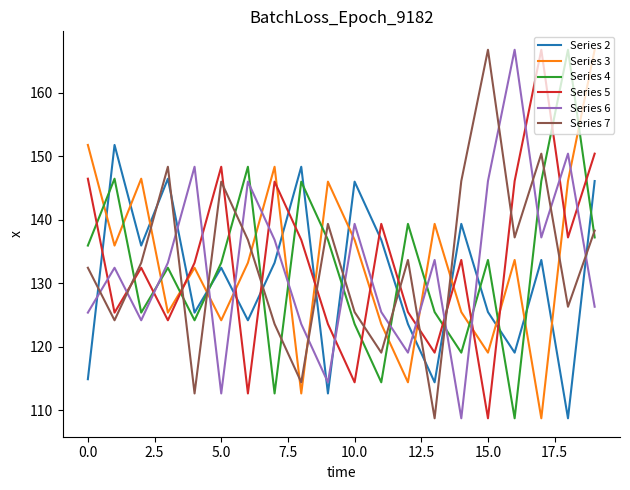

What is the difference between the maximum and minimum values in the Series 4 series?

58.0